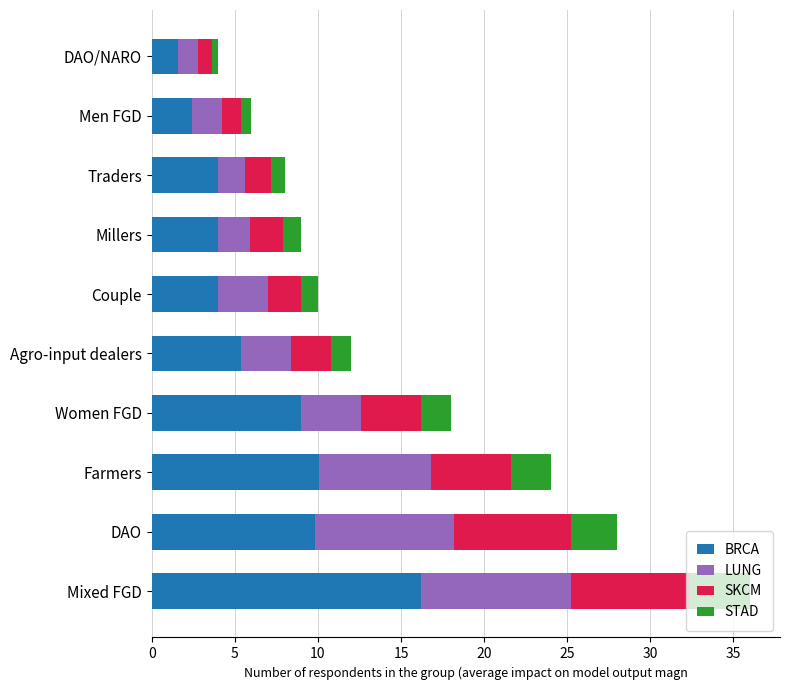

What are all the series names shown in the legend?

BRCA, LUNG, SKCM, STAD